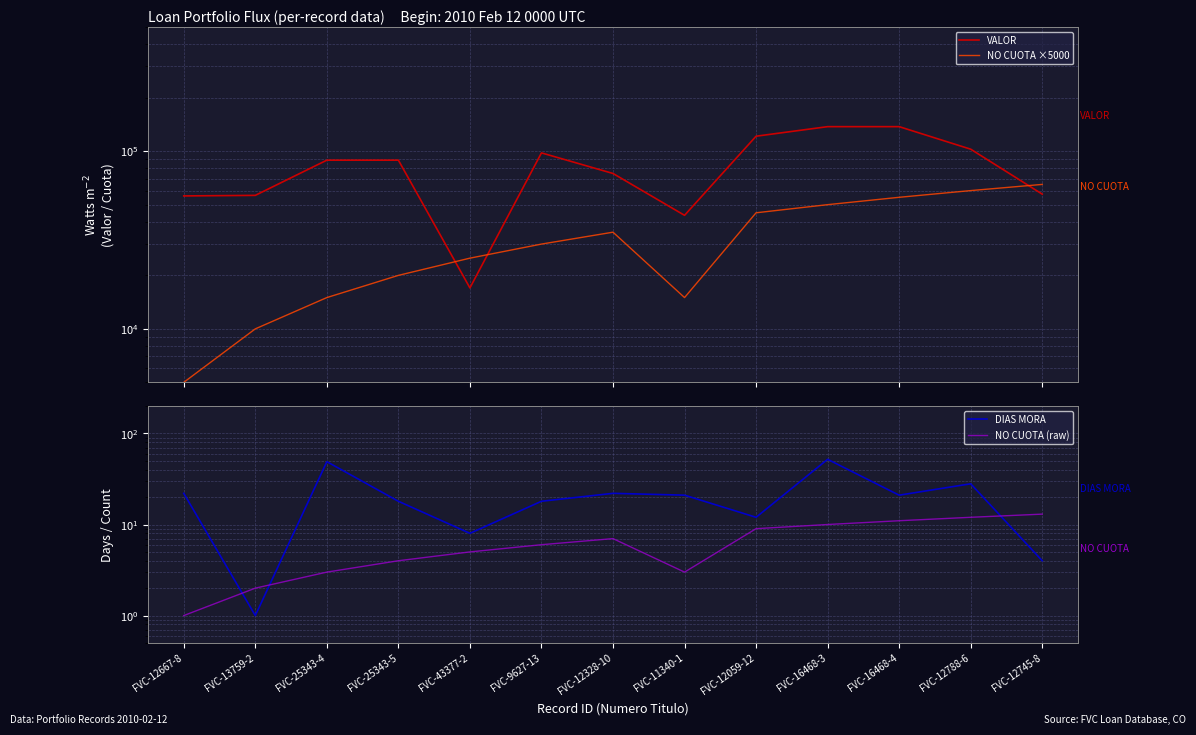

Is it true that DIAS MORA equals 29 at FVC-25343-5?

False